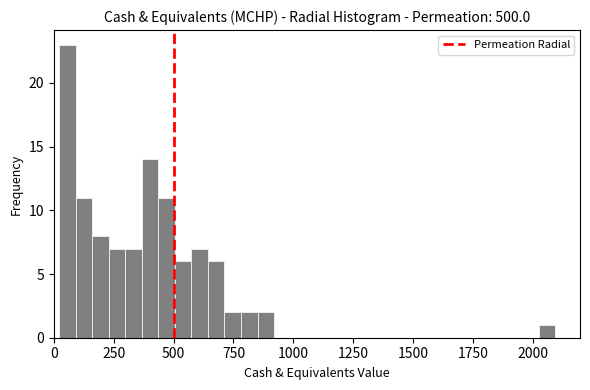

Read against the x-axis, roughly where is the centre of the tallest bar?

50